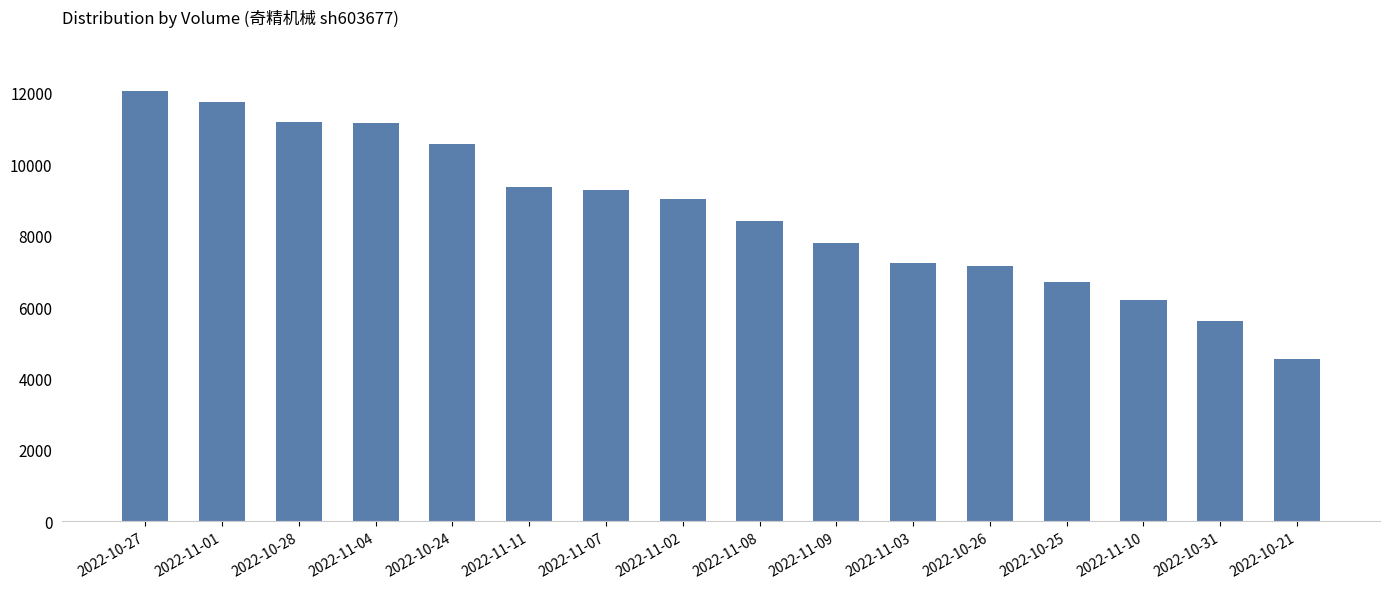

What position from the right is 2022-11-04?

13